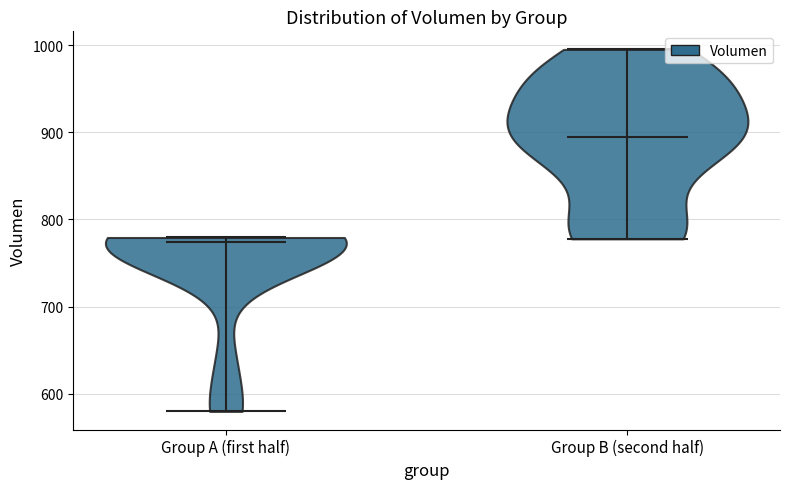

What is the highest point the violin for Group B (second half) reaches on the y-axis? The values are not printed on the chart, so give them approximately, as read against the axis.

1000